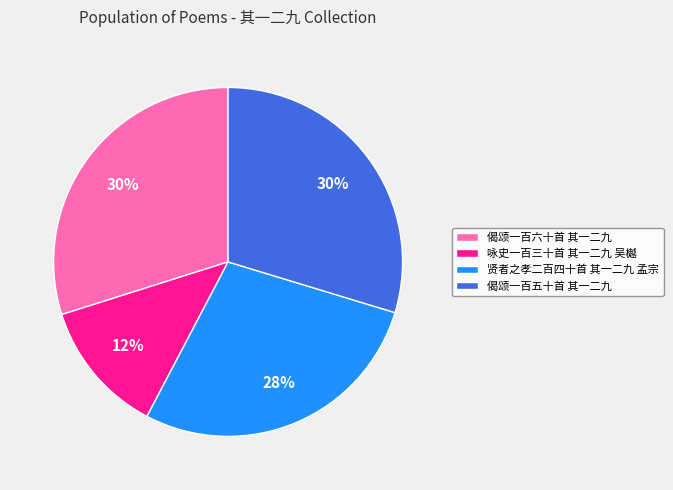

How many slices are in this pie chart?

4